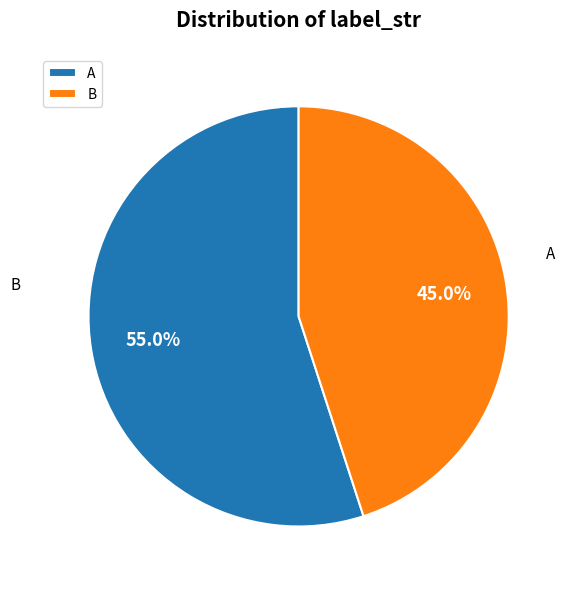

What percentage is the A slice, to the nearest percent?

55%